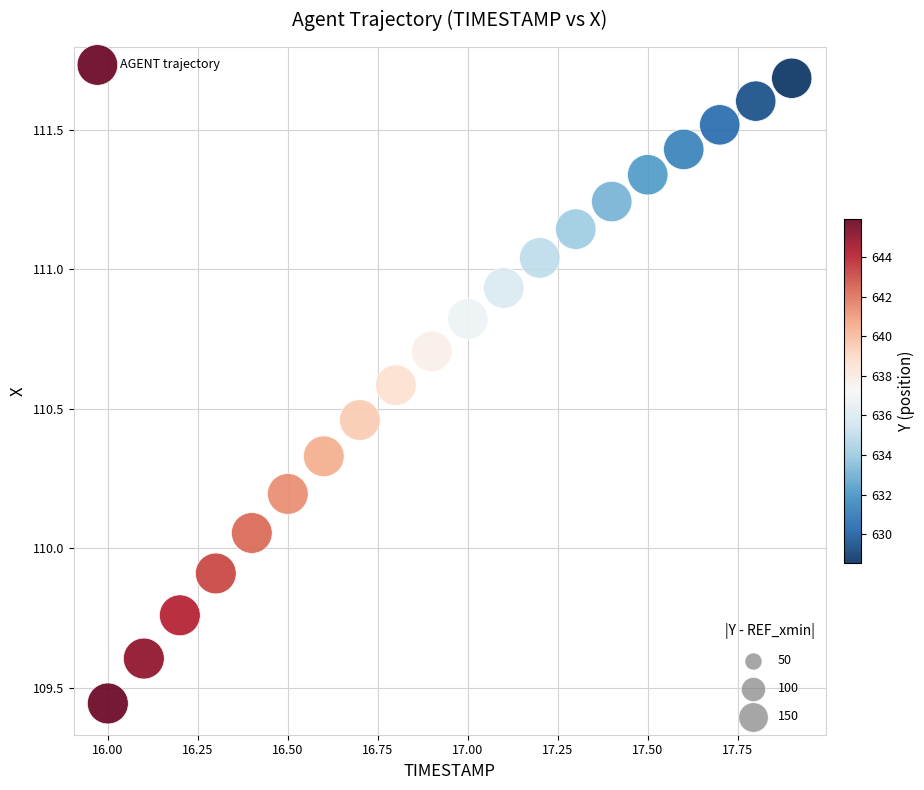

What is the range of Y values (max minus min)?

2.2